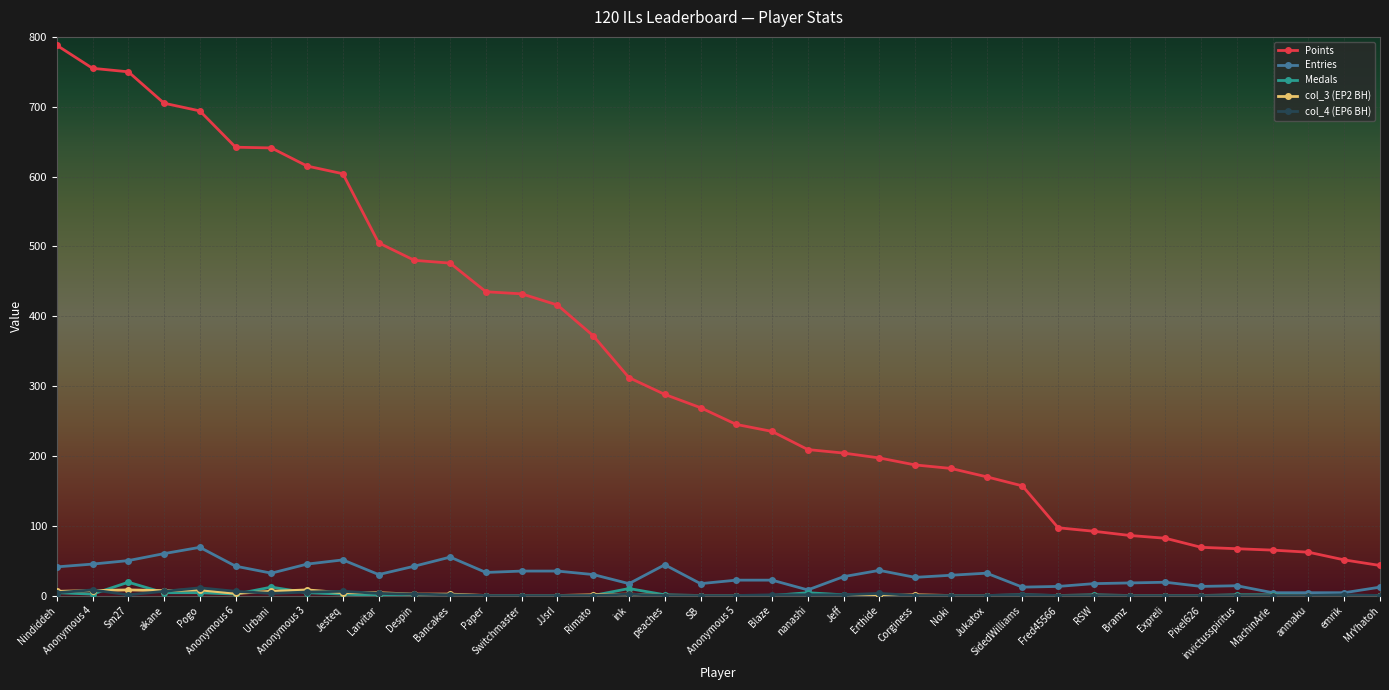

Which series has the largest range (max minus min)?

Points